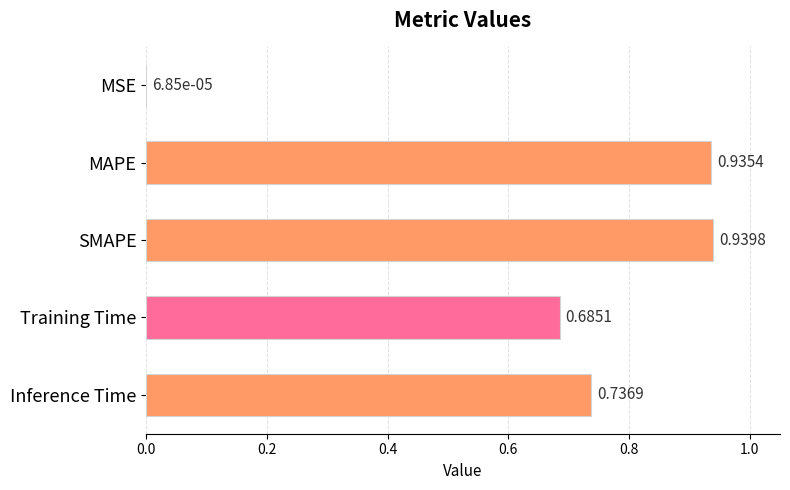

Where is the data nearest to the value 0?

MSE